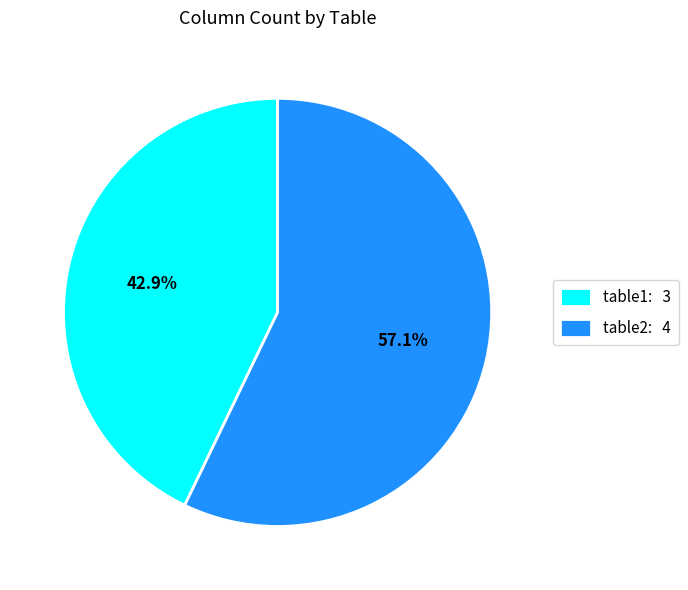

How many segments does this pie chart have?

2